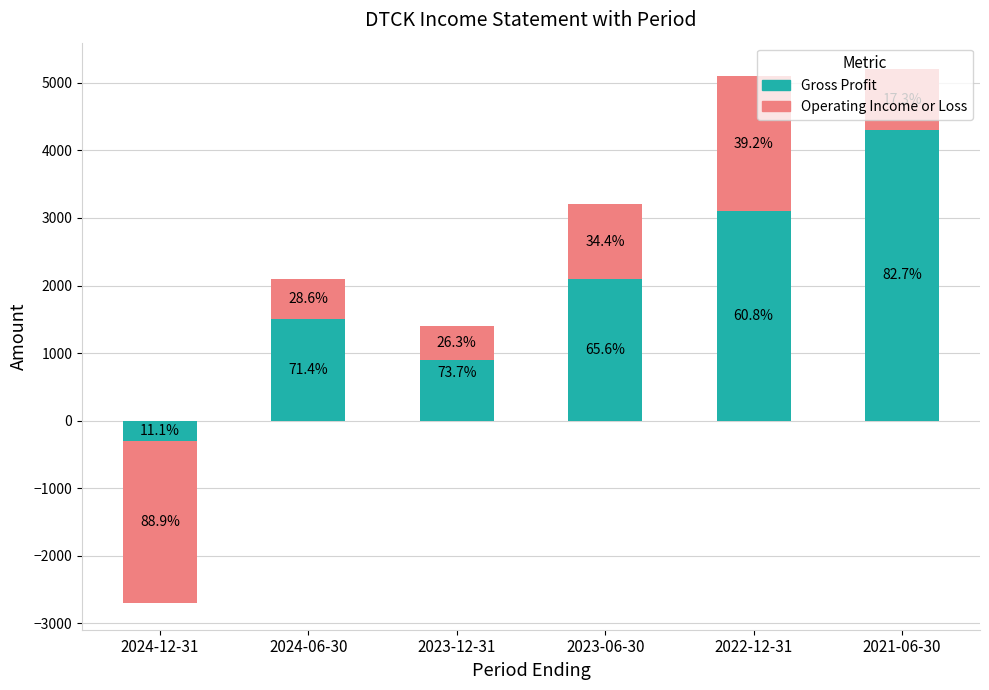

Which series has the largest range (max minus min)?

Gross Profit